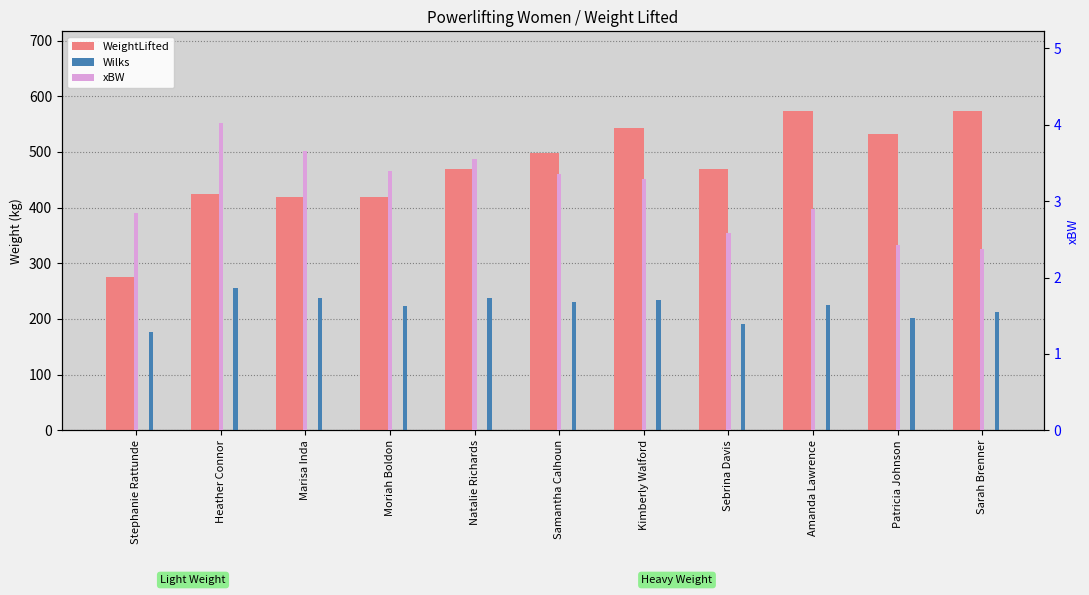

How many bars are there in total?

33